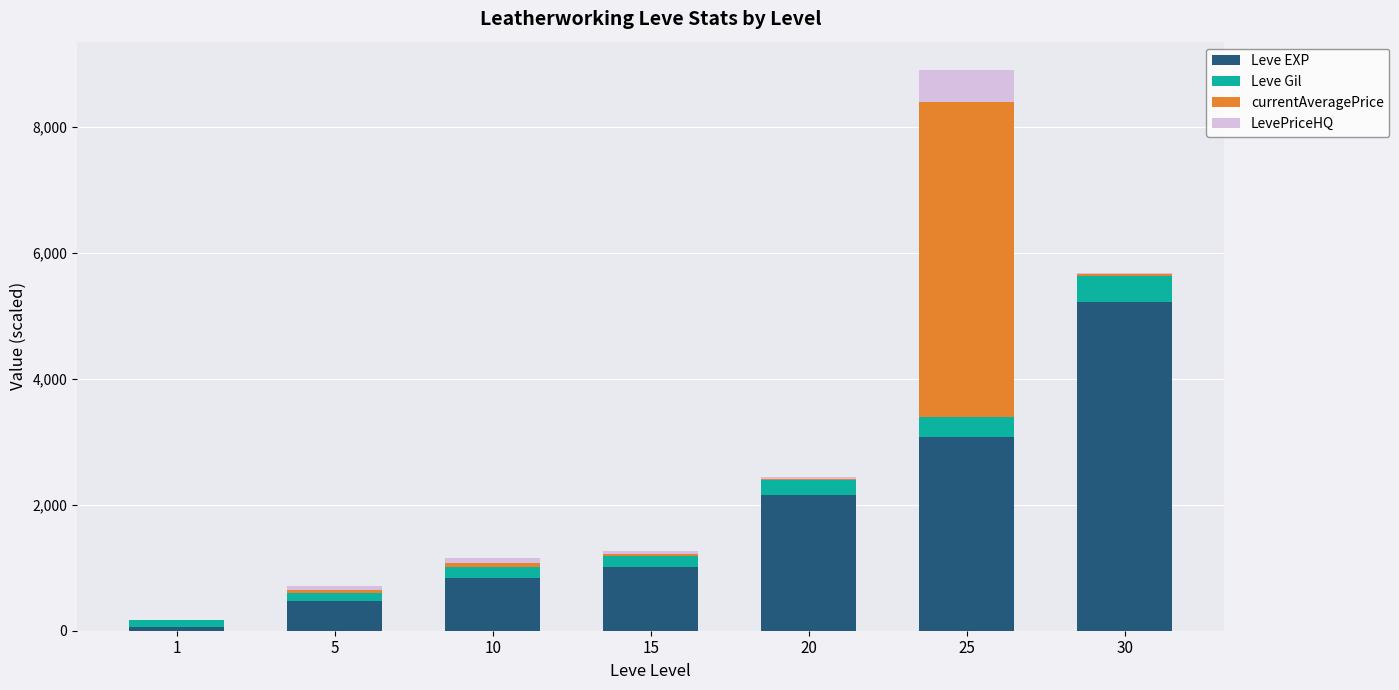

What is the maximum value for Leve EXP?

5222.0